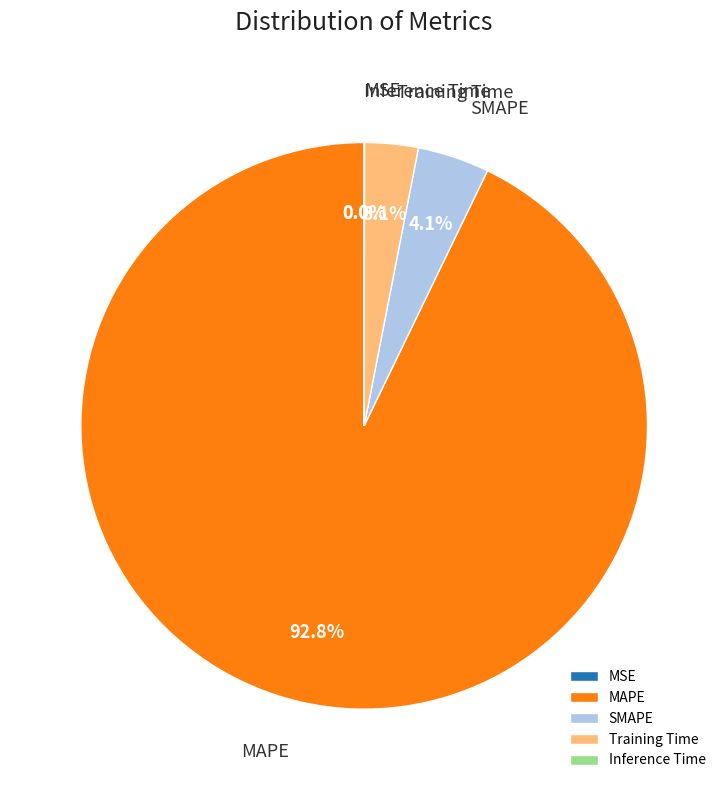

True or false: SMAPE accounts for 1% of the total.

False